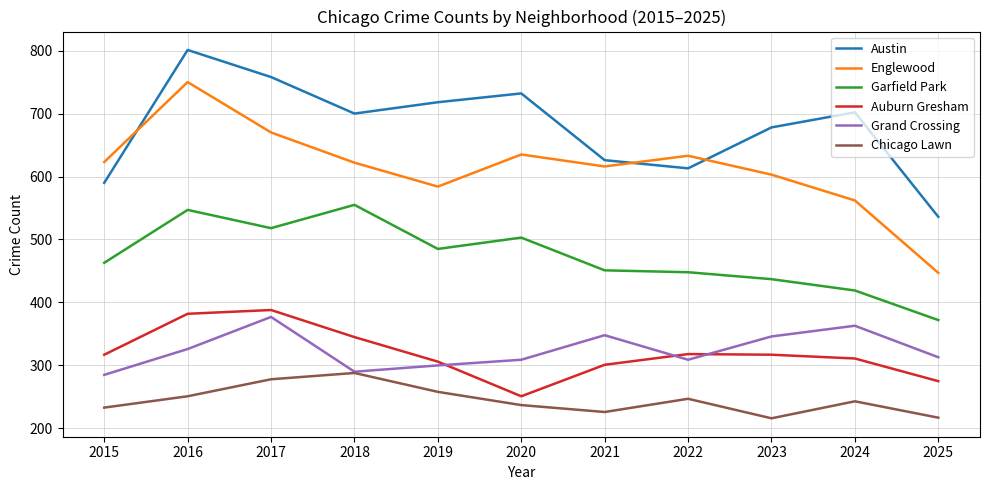

At which category is the sum across all series the highest?

2016